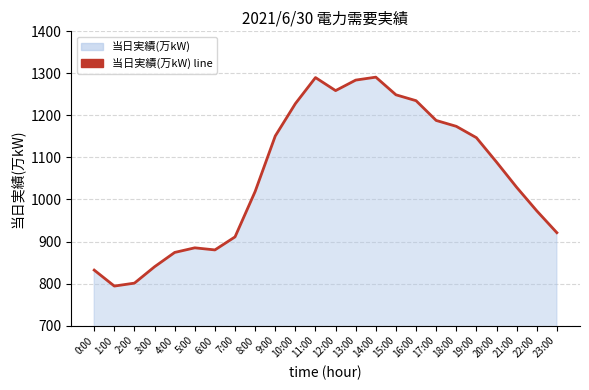

At which label does the data first exceed 1089?

9:00